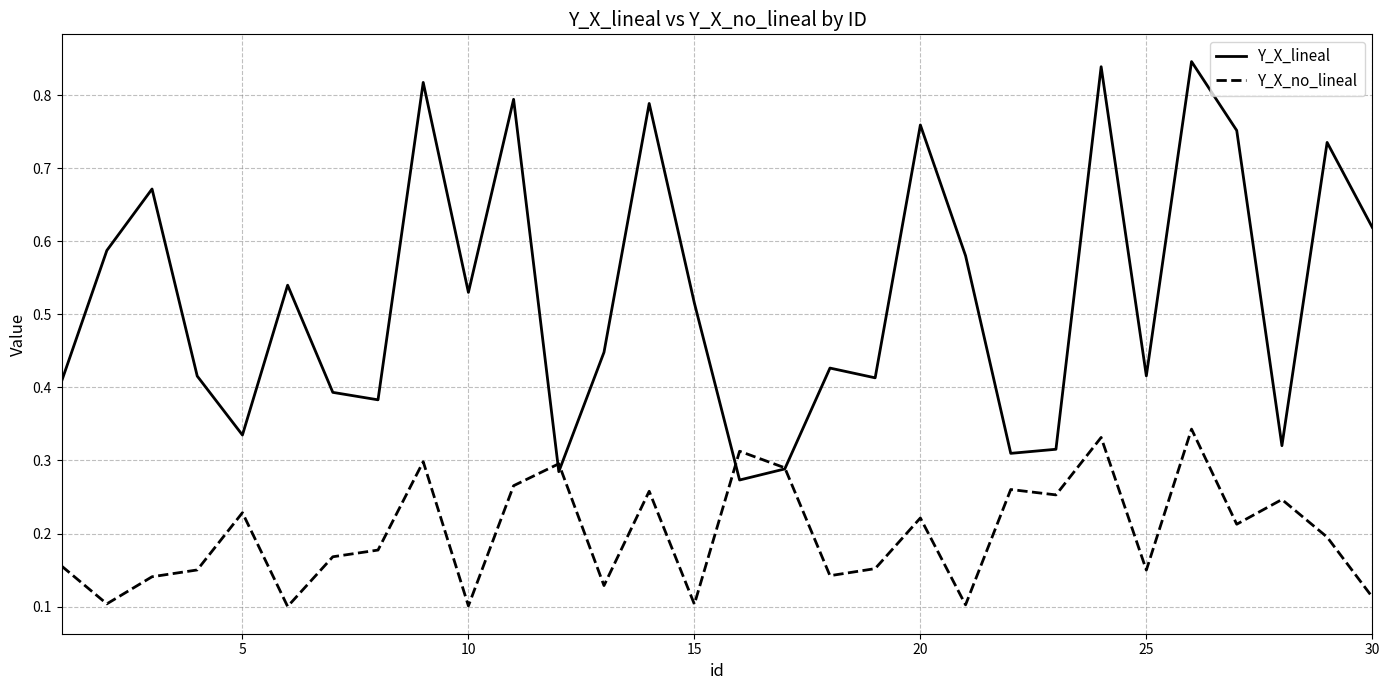

What are all the series names shown in the legend?

Y_X_lineal, Y_X_no_lineal